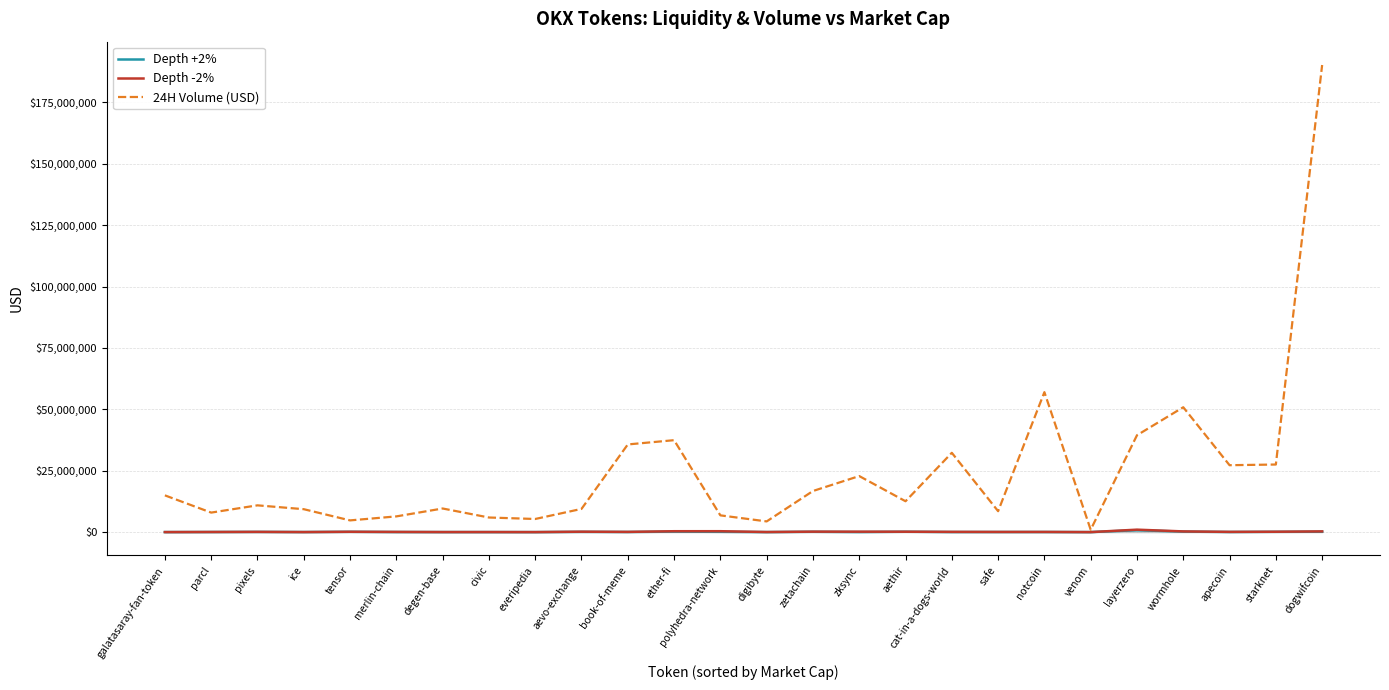

At how many categories does at least one series exceed 176281614?

1